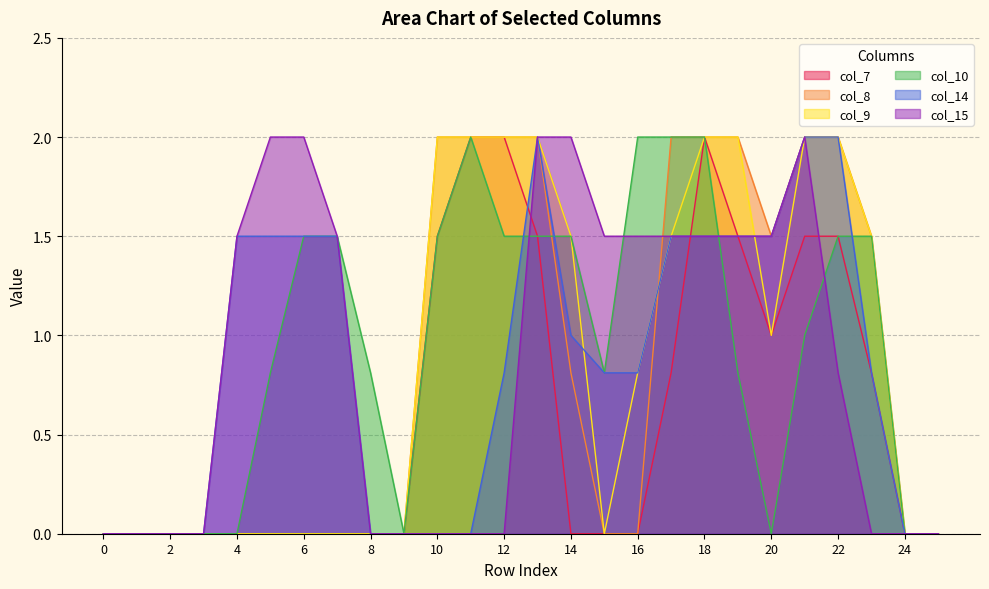

Rank the series at 3 from highest to lowest value.

col_7, col_8, col_9, col_10, col_14, col_15